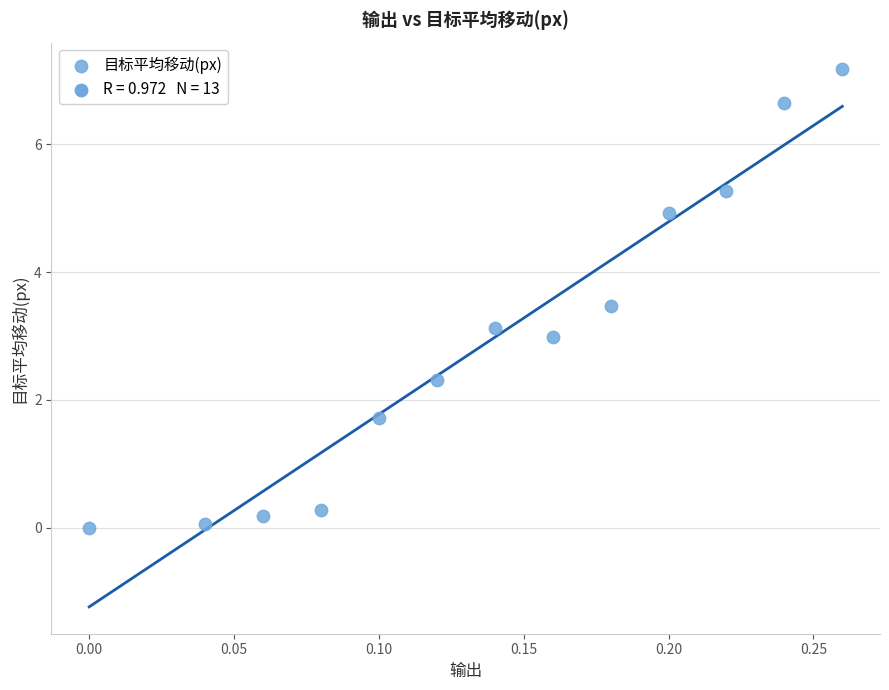

What is the range of X values (max minus min)?

0.3